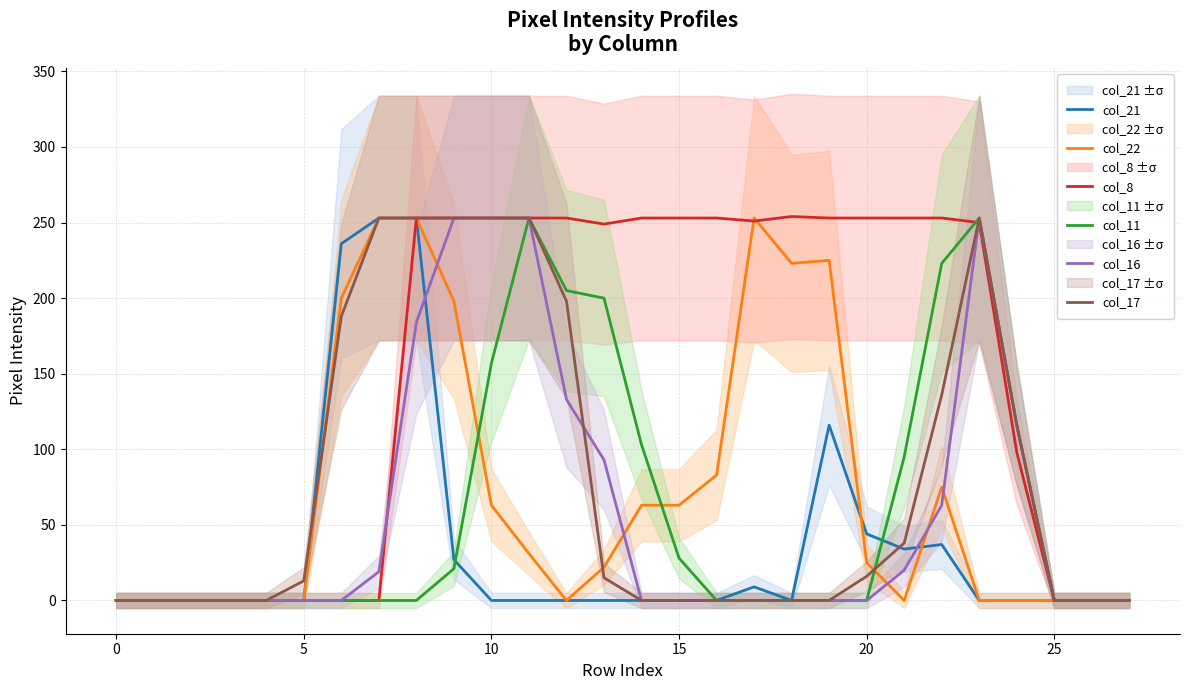

True or false: col_11 has a value of -149 at 0.

False